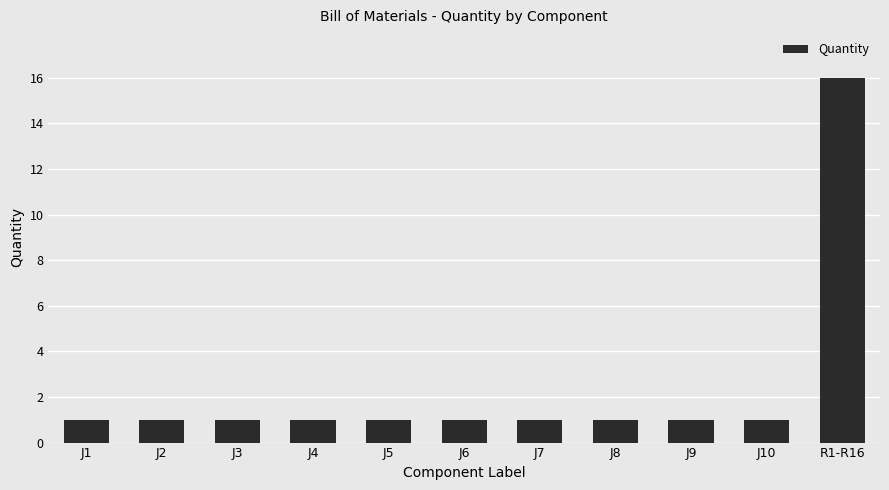

Approximately how many times larger is the value at J4 compared to J9?

1.0